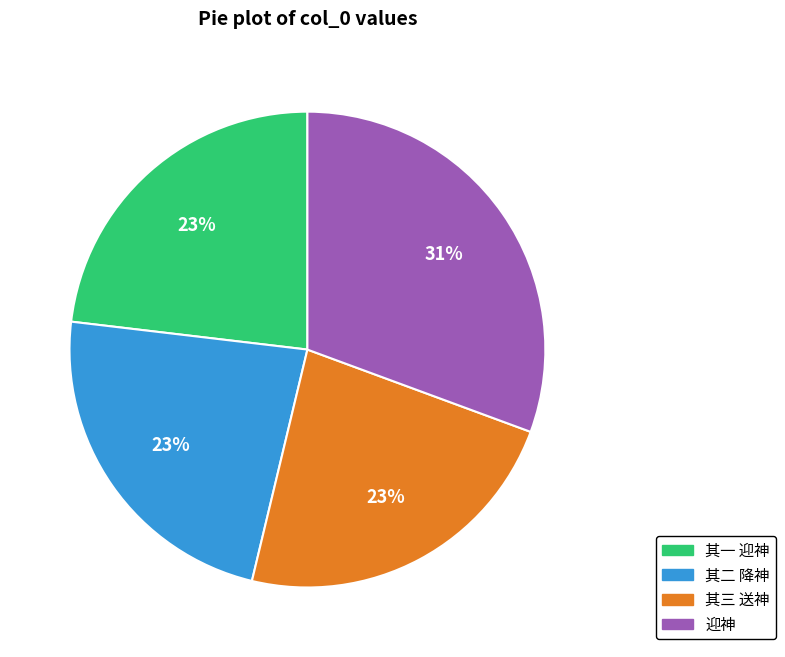

To the nearest percent, what portion does 其二 降神 represent?

23%